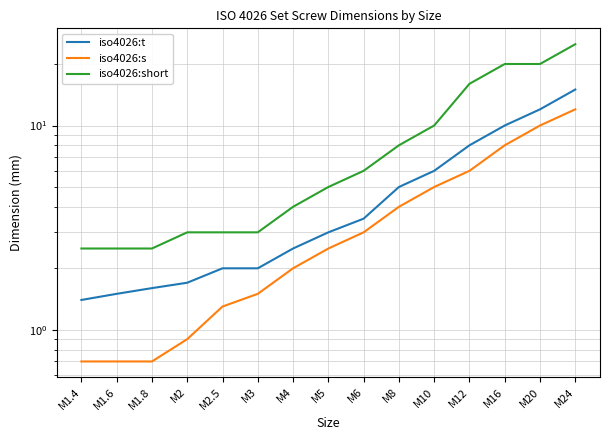

What is the label of the 9th point from the right?

M4